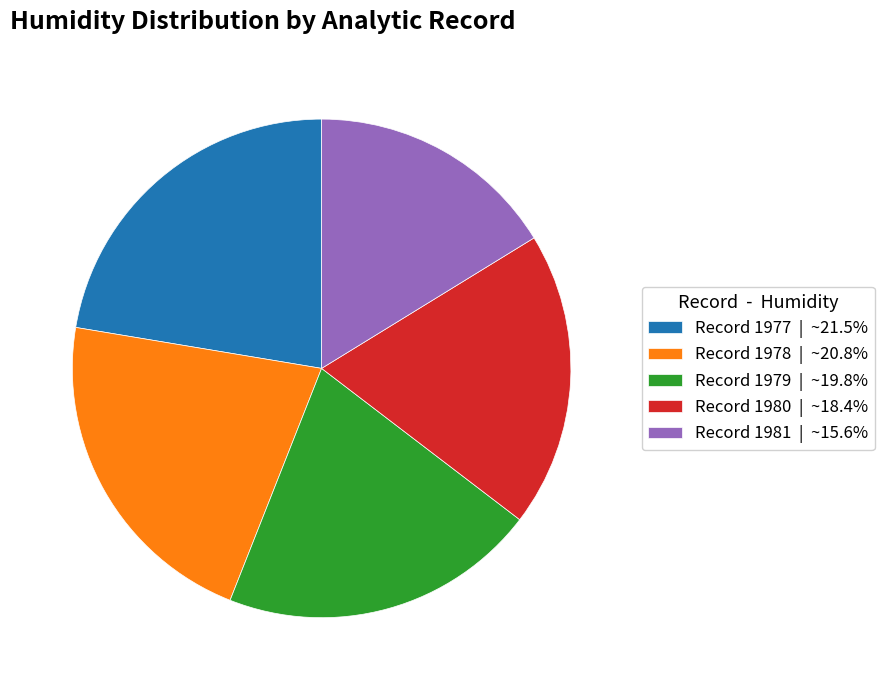

Approximately how many times larger is the value at Record 1980 | ~18.4% compared to Record 1978 | ~20.8%?

0.9